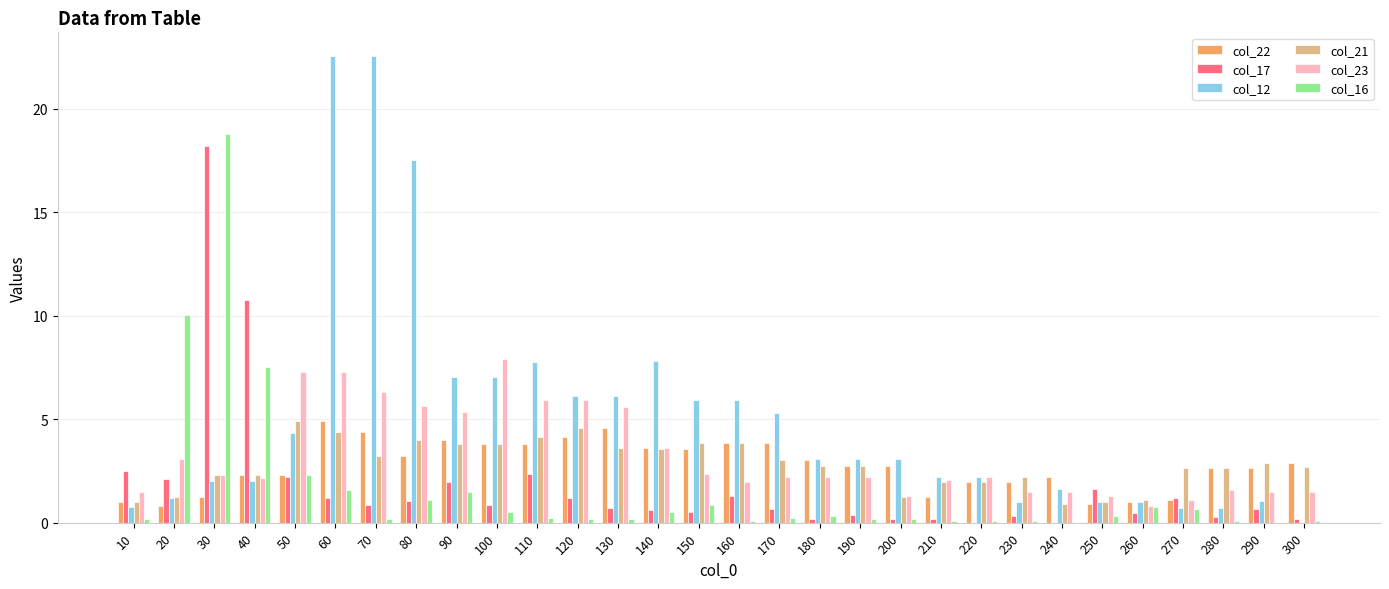

At which label is col_17 closest to 9?

40